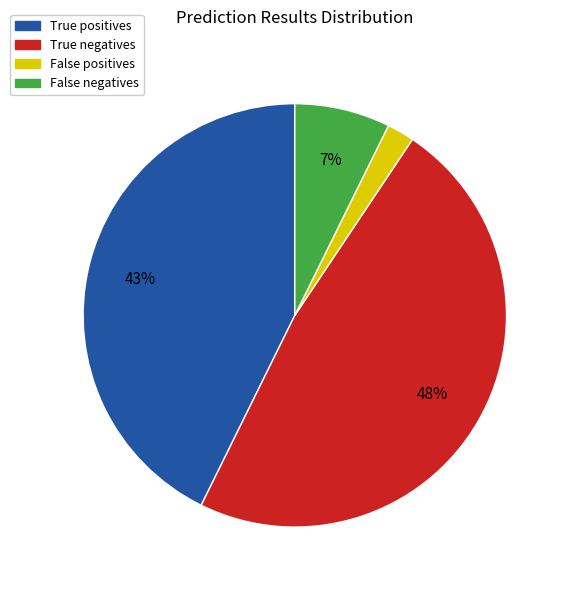

To the nearest percent, what percentage of the pie is True negatives?

48%